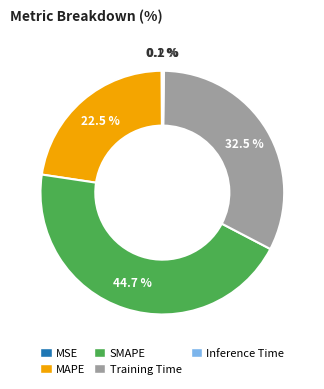

Which slice is the largest?

SMAPE